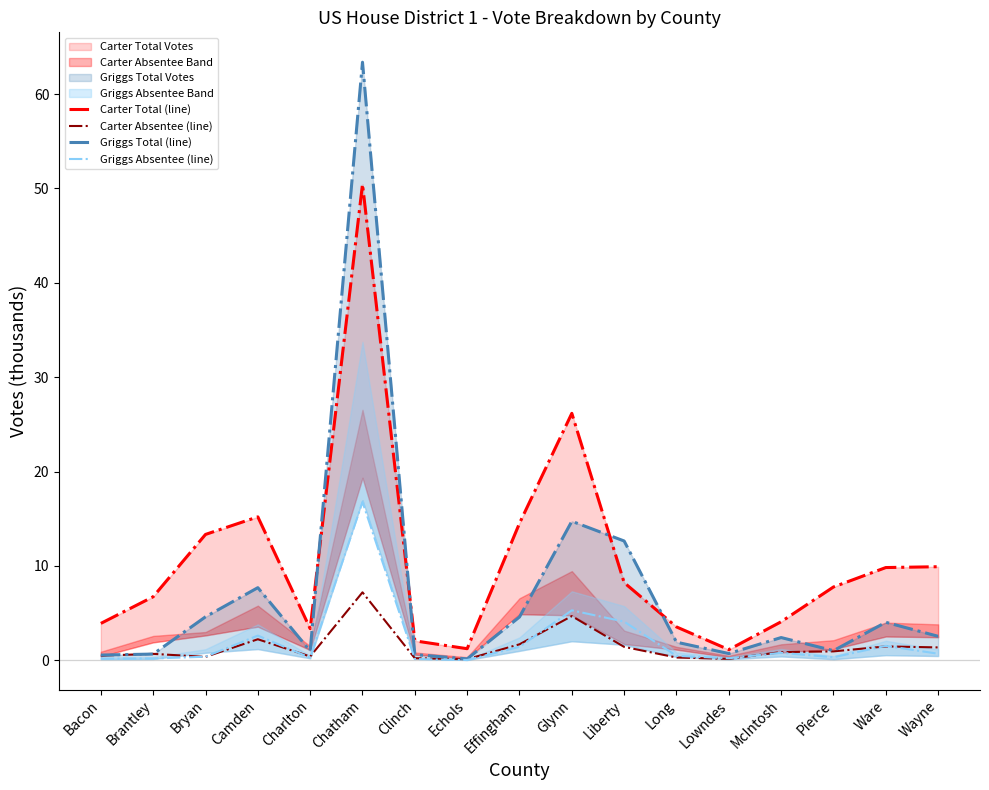

What is the difference between the second highest and second lowest values in the Griggs Absentee (line) series?

5.2